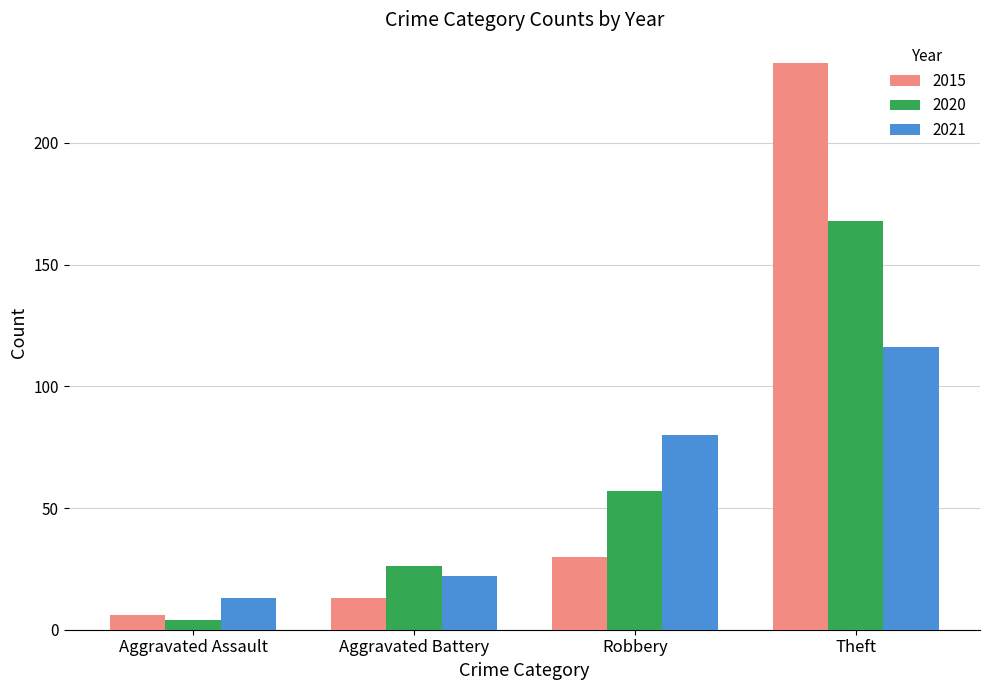

Is the value of 2021 at Aggravated Assault greater than the value of 2020 at Aggravated Battery?

No